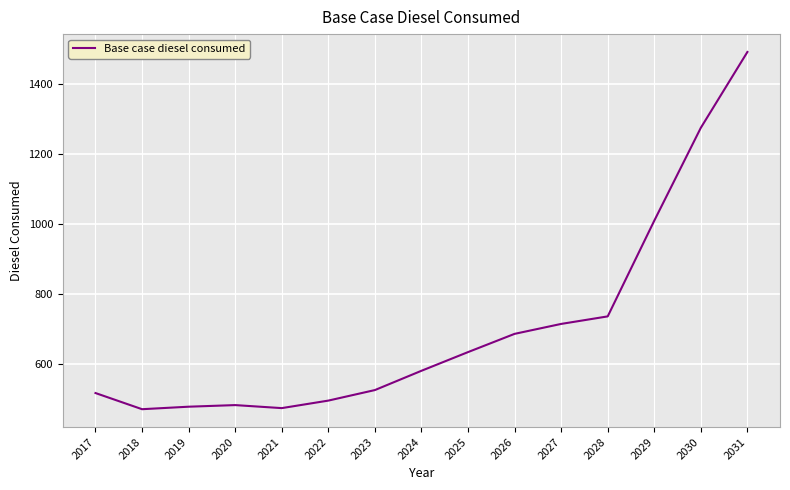

Read the value at 2019.

477.6